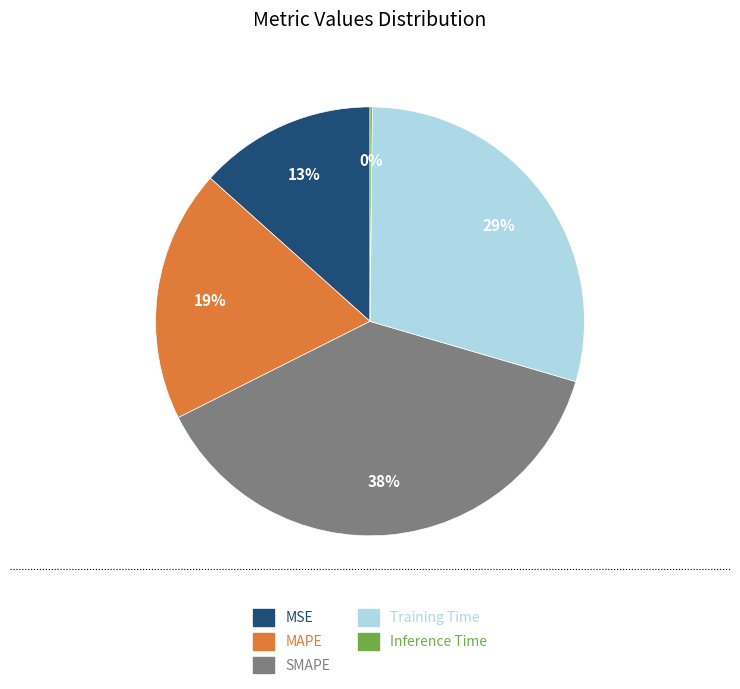

Approximately how many times larger is the value at Training Time compared to SMAPE?

0.8